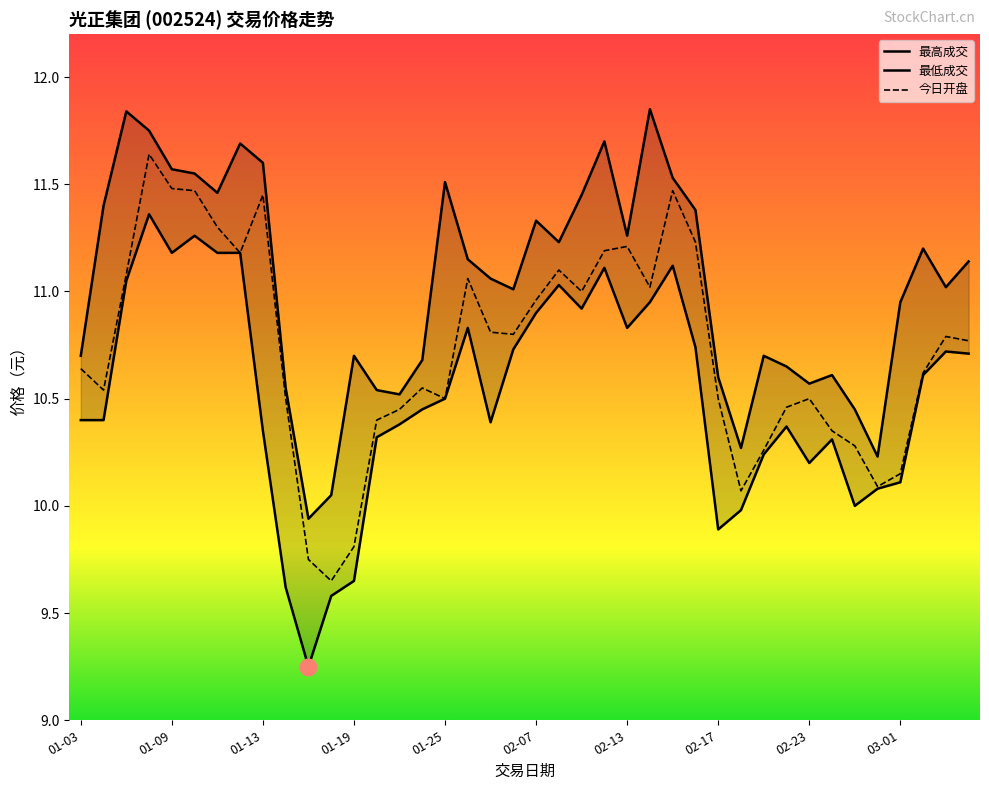

Count the number of data series in this chart.

3